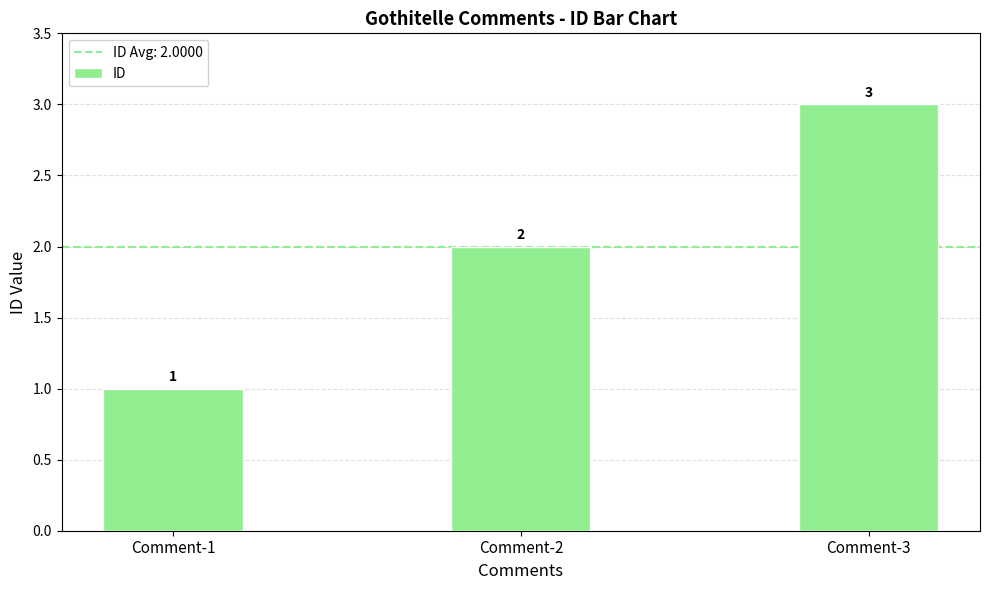

Rank the categories by value from highest to lowest.

Comment-3, Comment-2, Comment-1